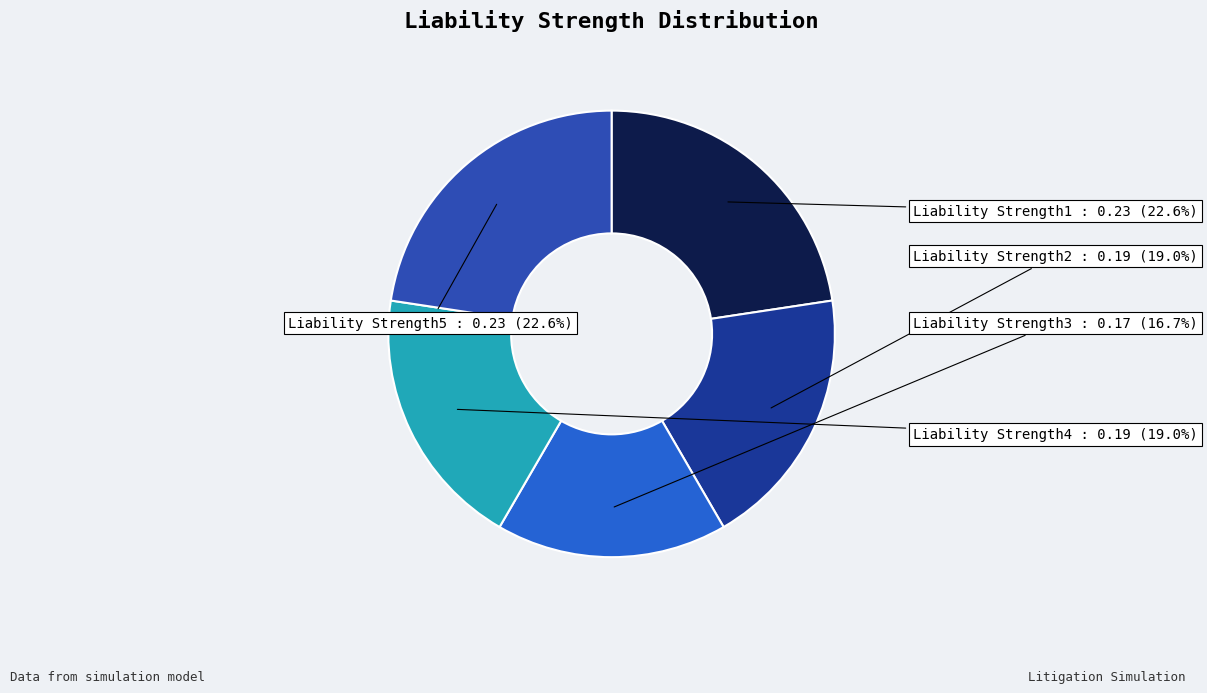

To the nearest percent, what is the difference between the Liability Strength4 and Liability Strength1 slice percentages?

4%